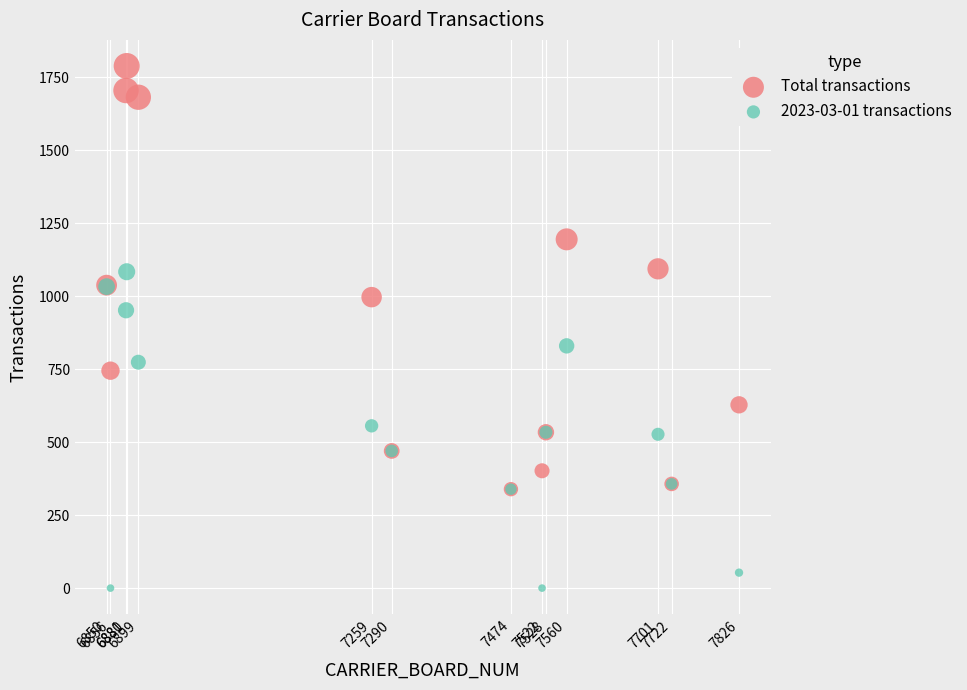

What are all the series names shown in the legend?

Total transactions, 2023-03-01 transactions